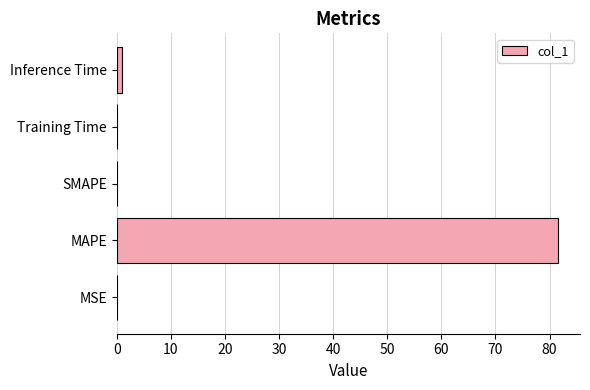

The chart shows a value of 143.7 at MAPE. True or false?

False